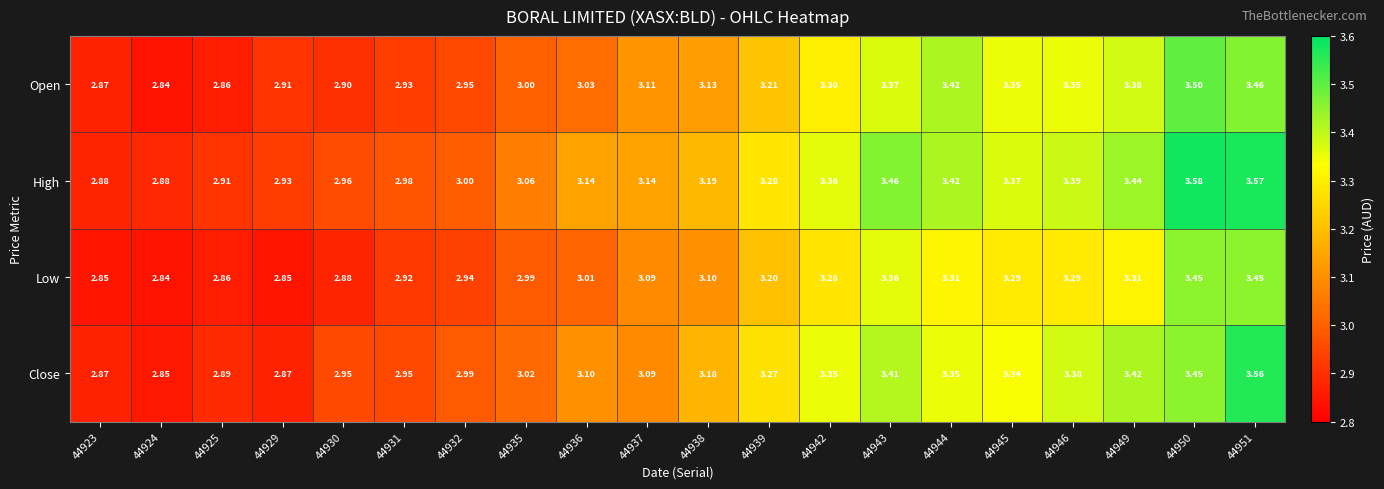

At 44930, list the series in order from smallest to largest.

Low, Open, Close, High